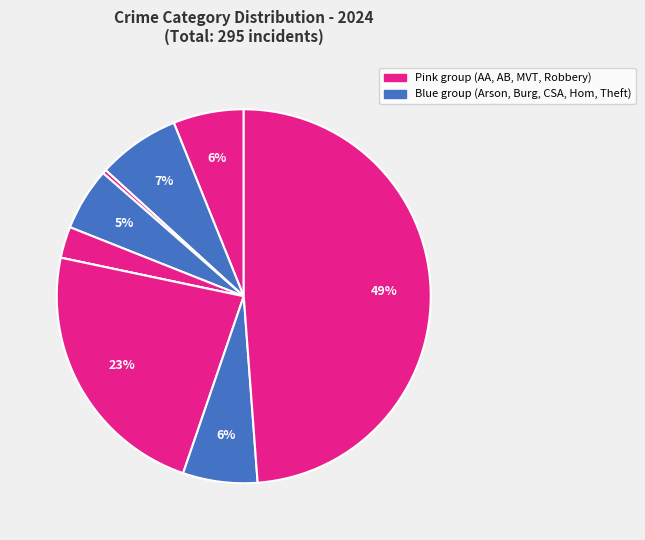

Is there any slice that represents more than half of the pie?

No